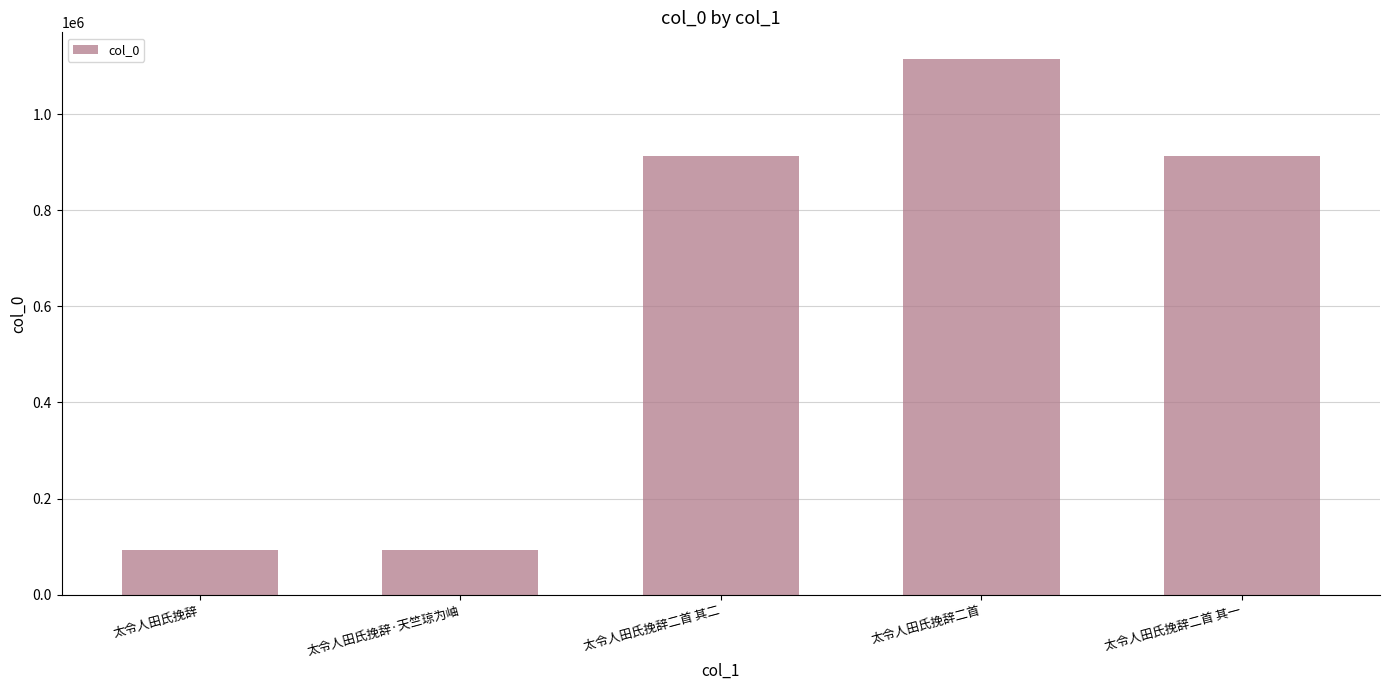

The chart shows a value of 93456 at 太令人田氏挽辞. True or false?

True